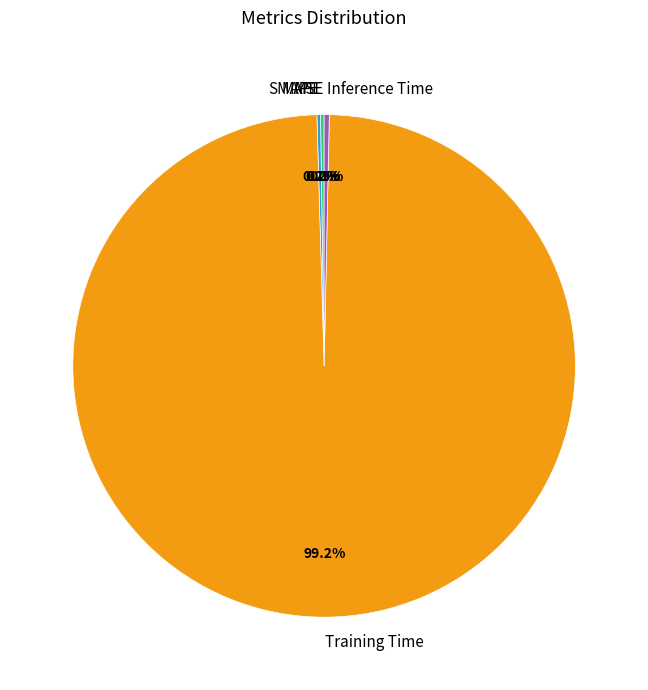

How much of the chart is everything except Inference Time?

99.7%